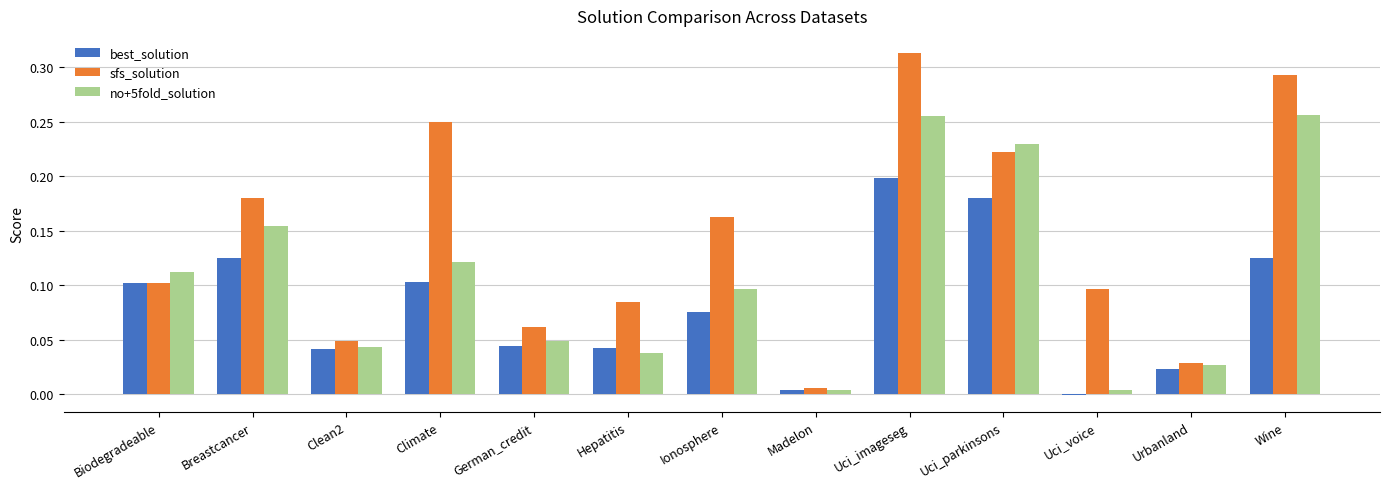

How many series are shown in this chart?

3